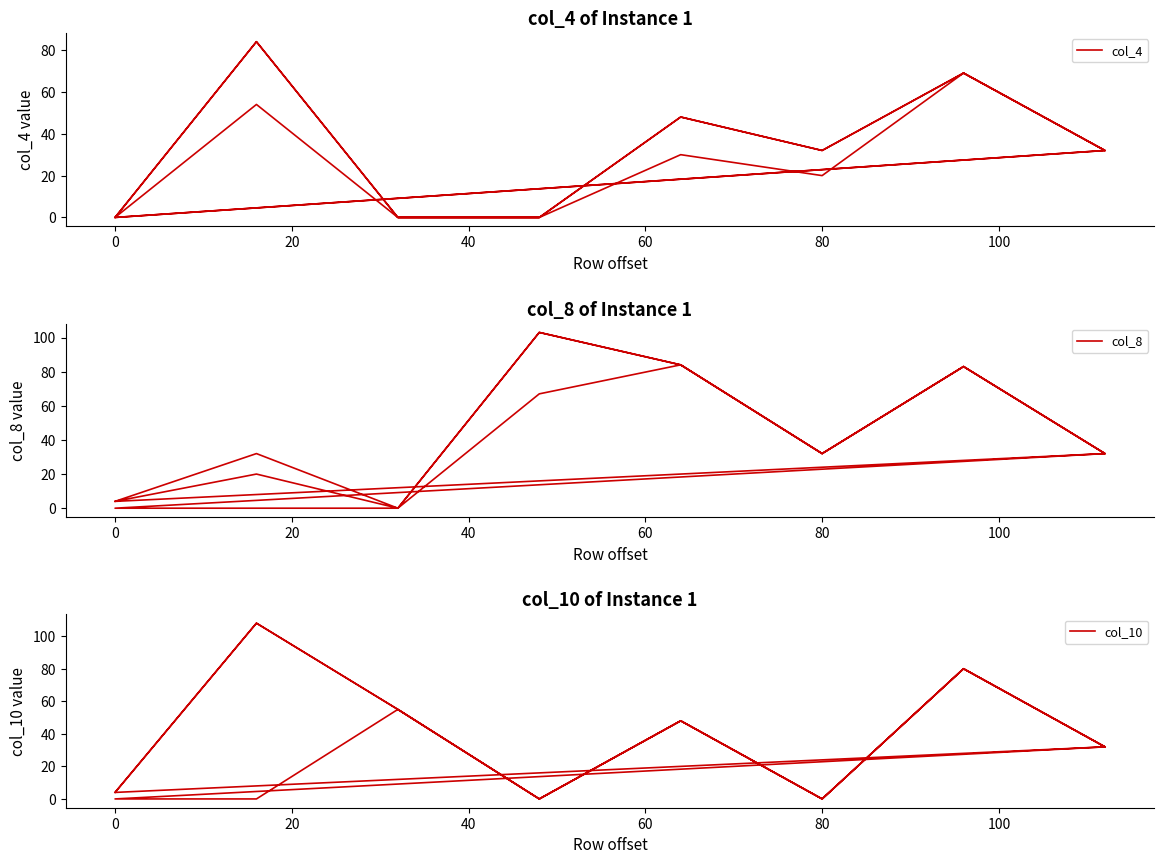

Where is the first local minimum for col_4?

80